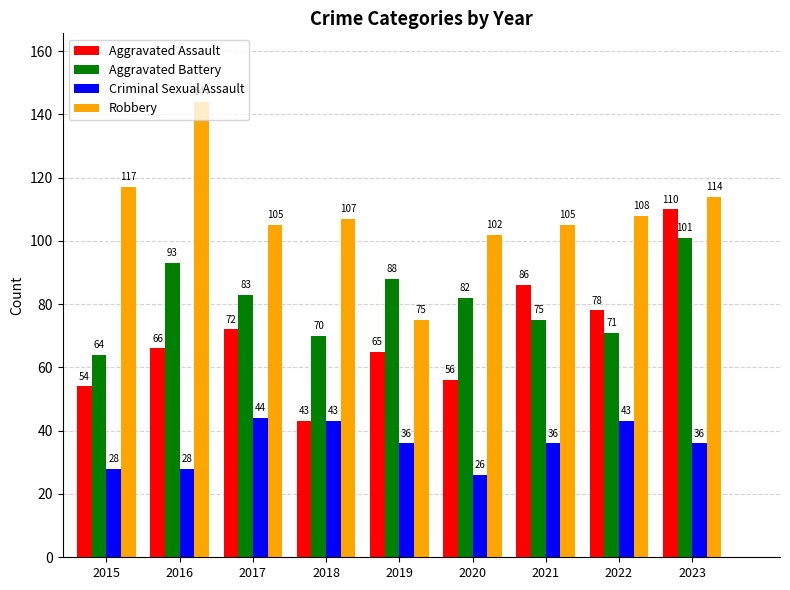

What is the value of the Criminal Sexual Assault bar at the 3rd from the left?

44